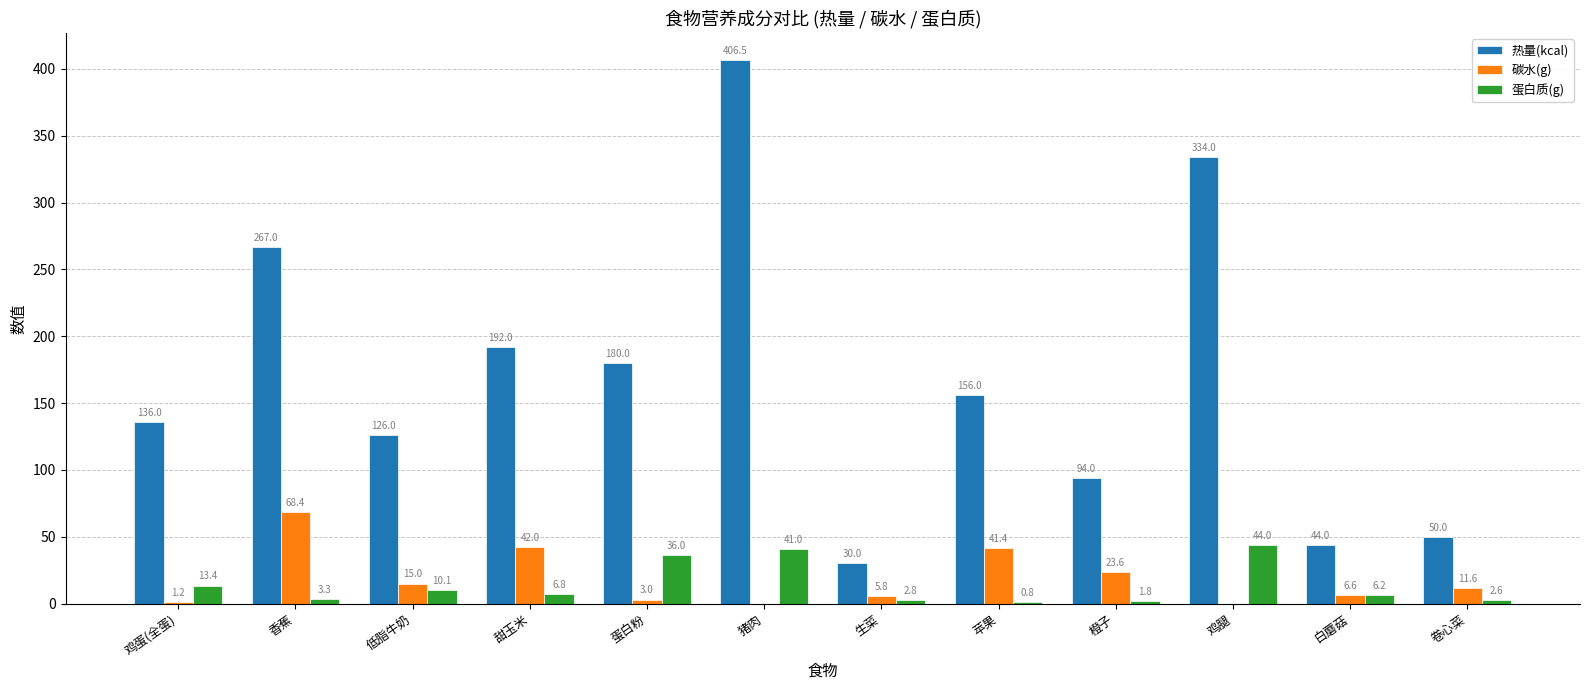

What is the greatest value displayed?

406.5